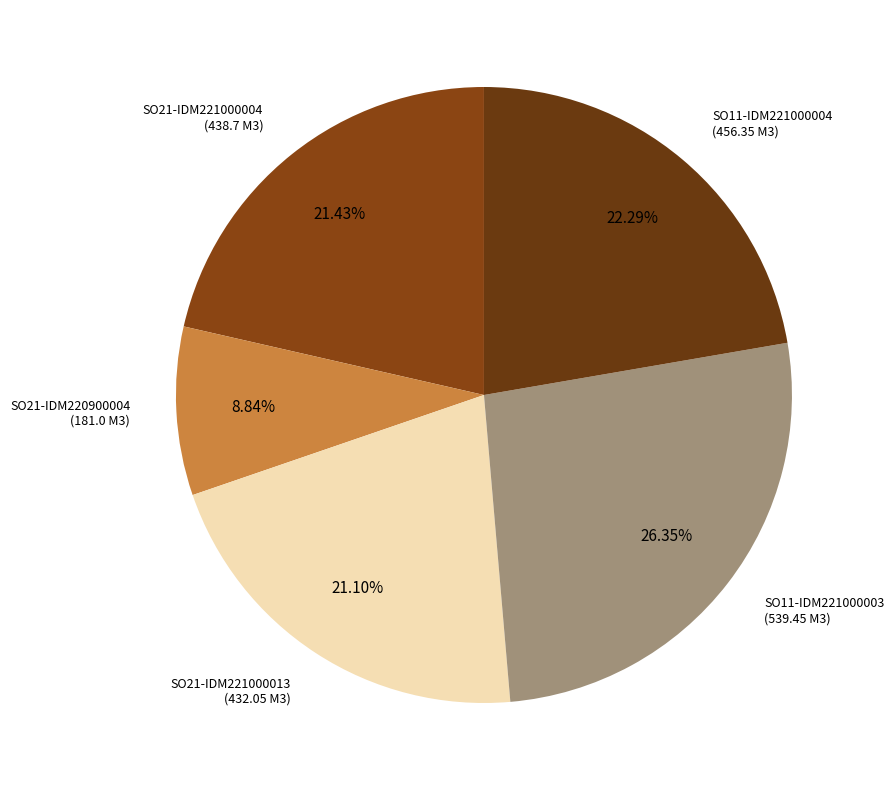

Which slice is the smallest?

SO21-IDM220900004